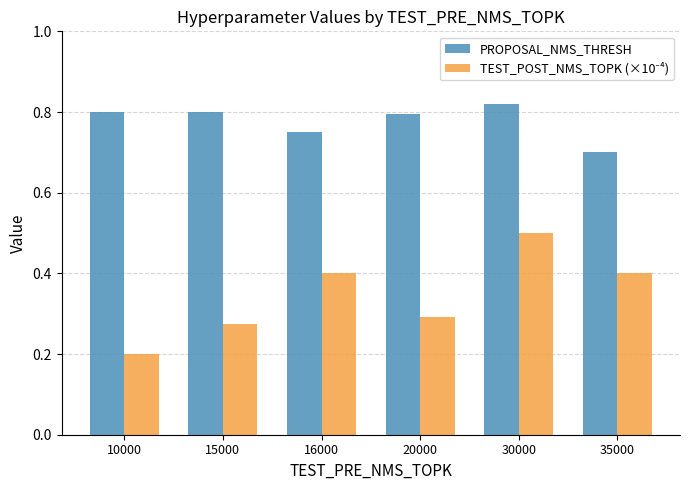

The PROPOSAL_NMS_THRESH series shows 0.7 at 35000. True or false?

True